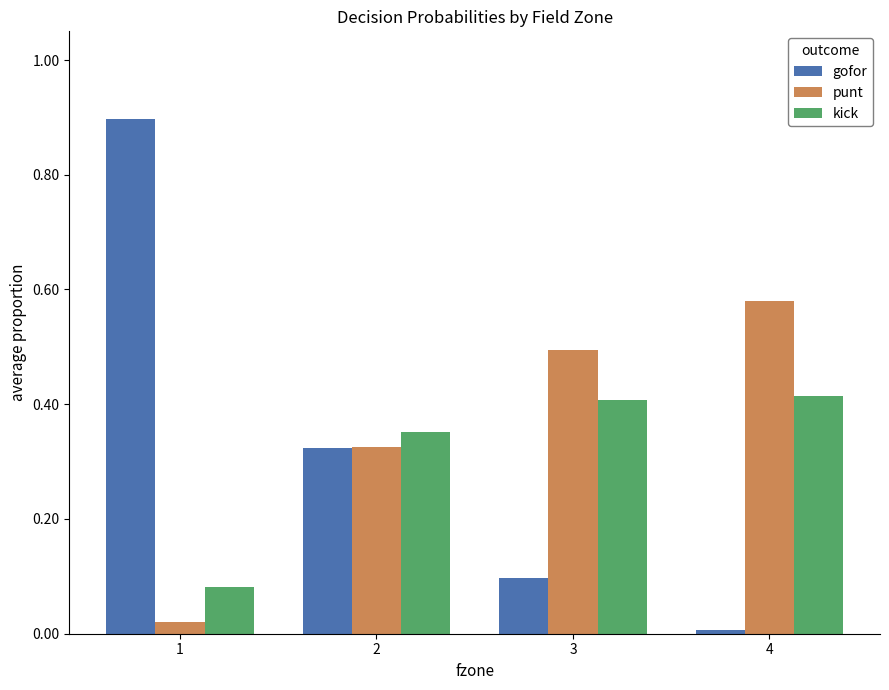

List the labels in order of gofor value, largest first.

1, 2, 3, 4